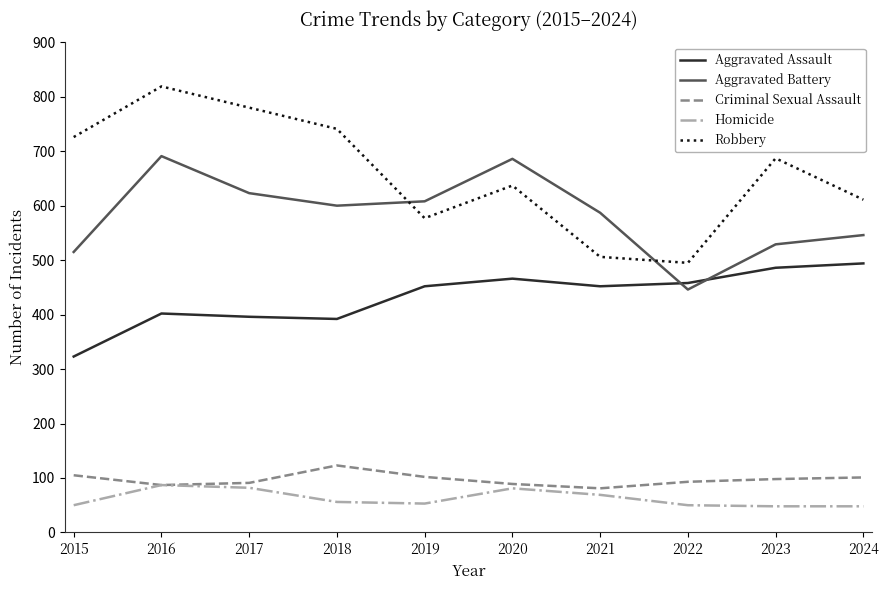

The Homicide series shows 49 at 2020. True or false?

False